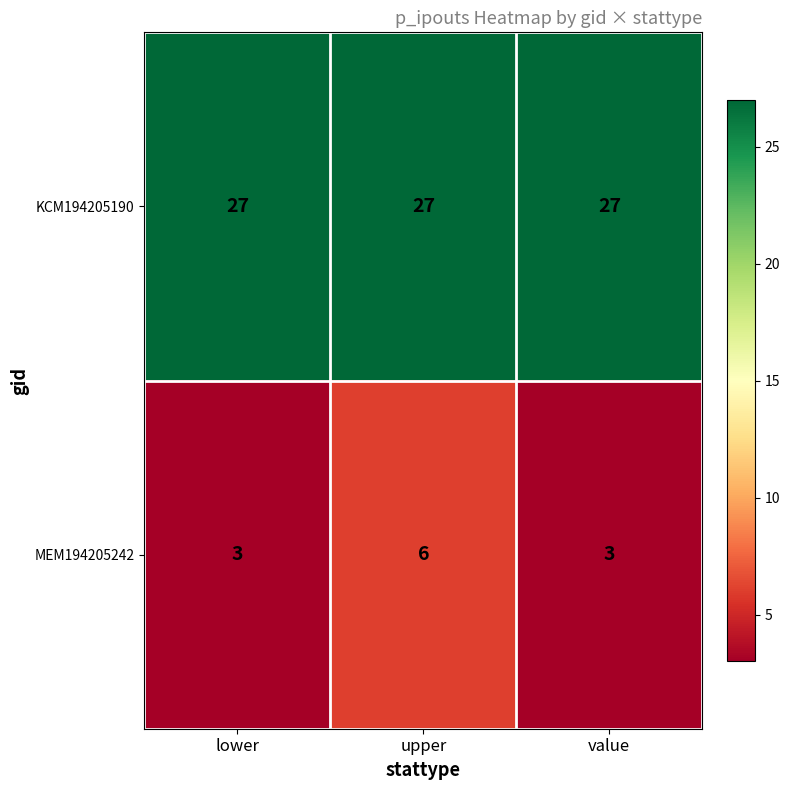

The value of MEM194205242 at upper is 6. True or false?

True